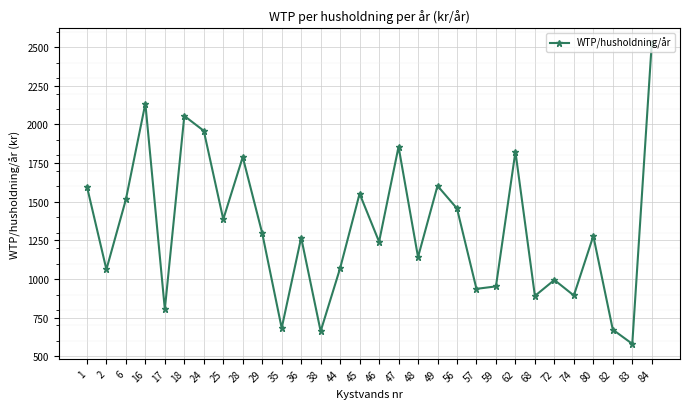

Which has a higher value, 68 or 6?

6